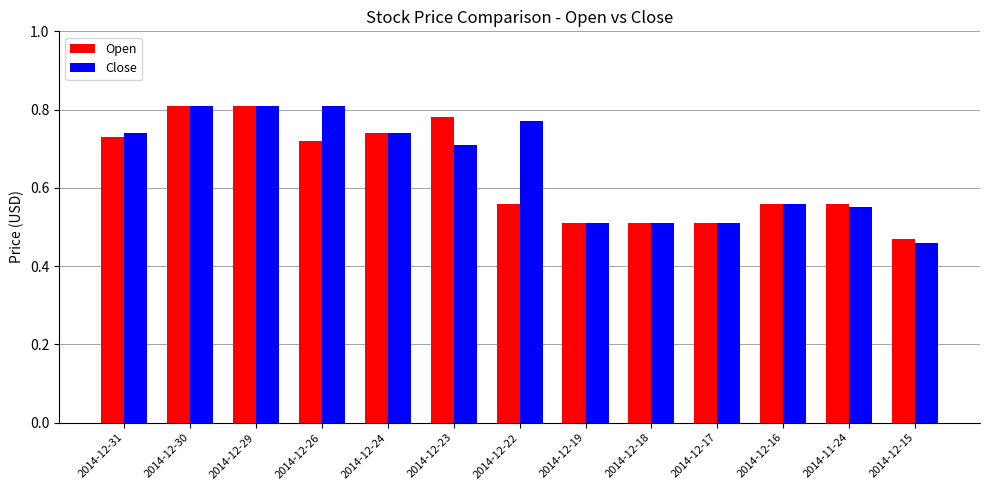

The value of Close at 2014-12-17 is 0.2. True or false?

False